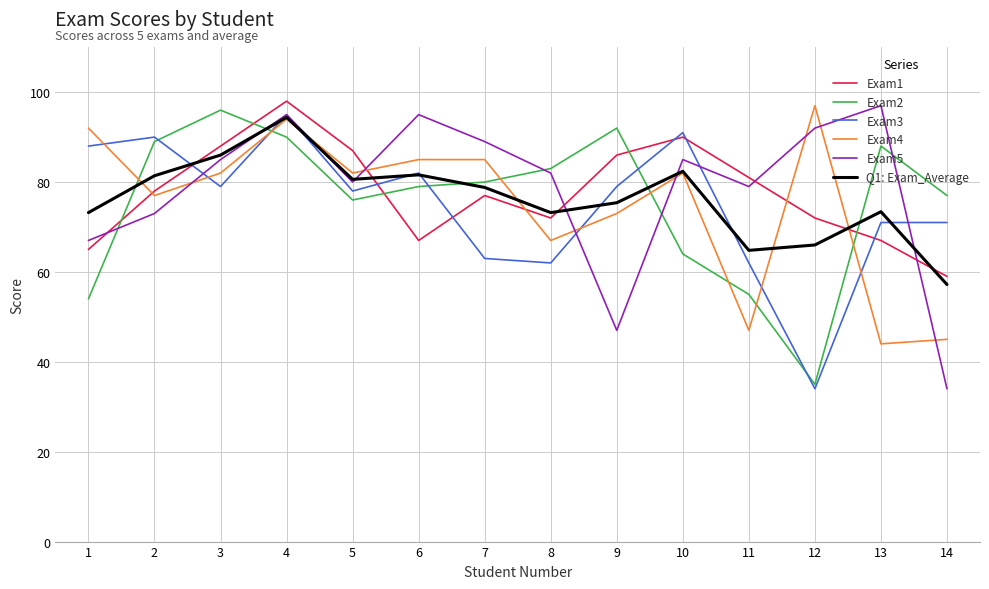

What is the average value of the Exam1 series?

77.6